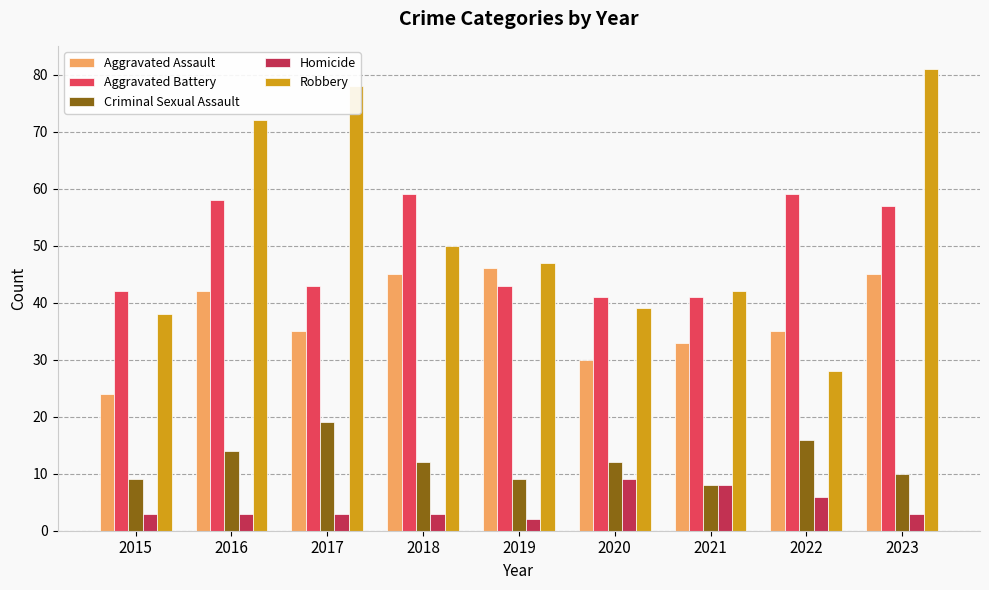

What are all the series names shown in the legend?

Aggravated Assault, Aggravated Battery, Criminal Sexual Assault, Homicide, Robbery